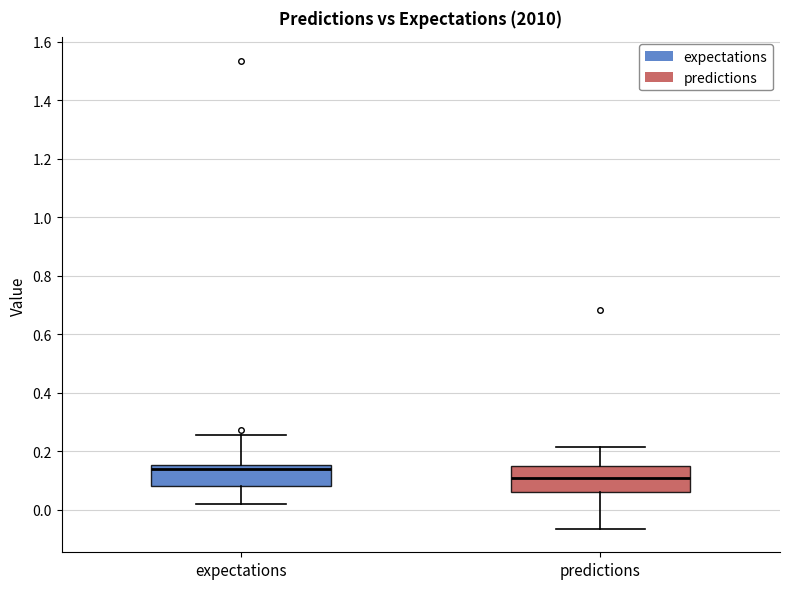

Reading left to right, read every box against the y-axis: the position of its median line, the range the box covers, and the ends of its whiskers. The values are not printed on the chart, so give them approximately, as read against the axis.

expectations: median 0.14, box 0.08 to 0.16, whiskers 0.02 to 0.26
predictions: median 0.10, box 0.06 to 0.14, whiskers -0.06 to 0.22